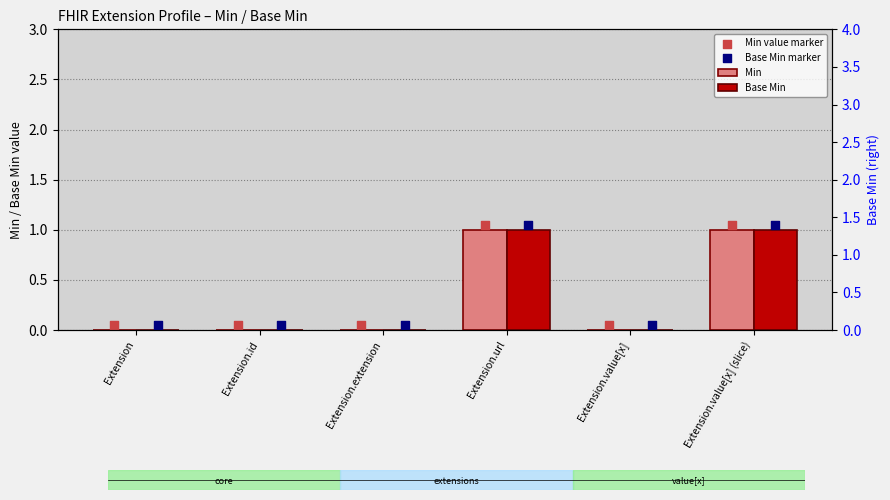

What is the total value across all series at Extension.id?

0.1